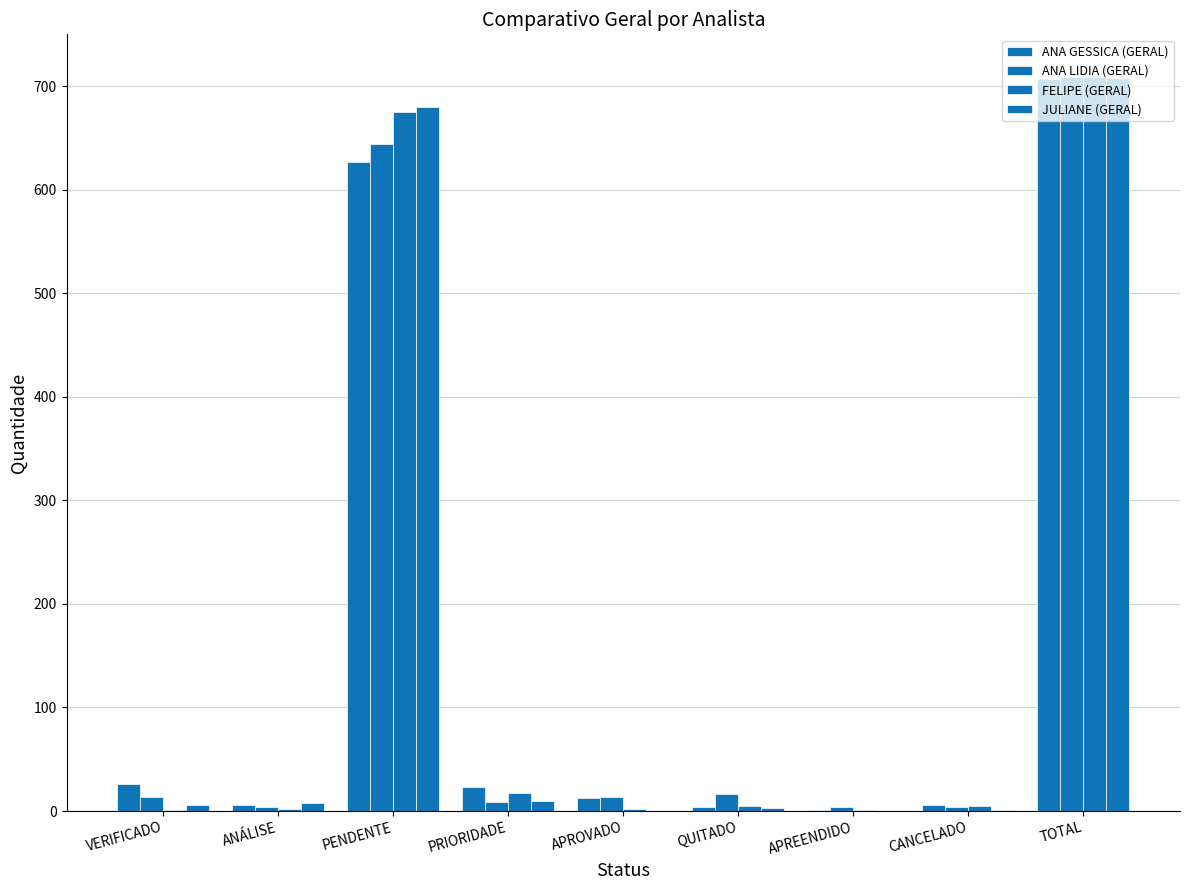

What is the maximum value shown in the chart?

709